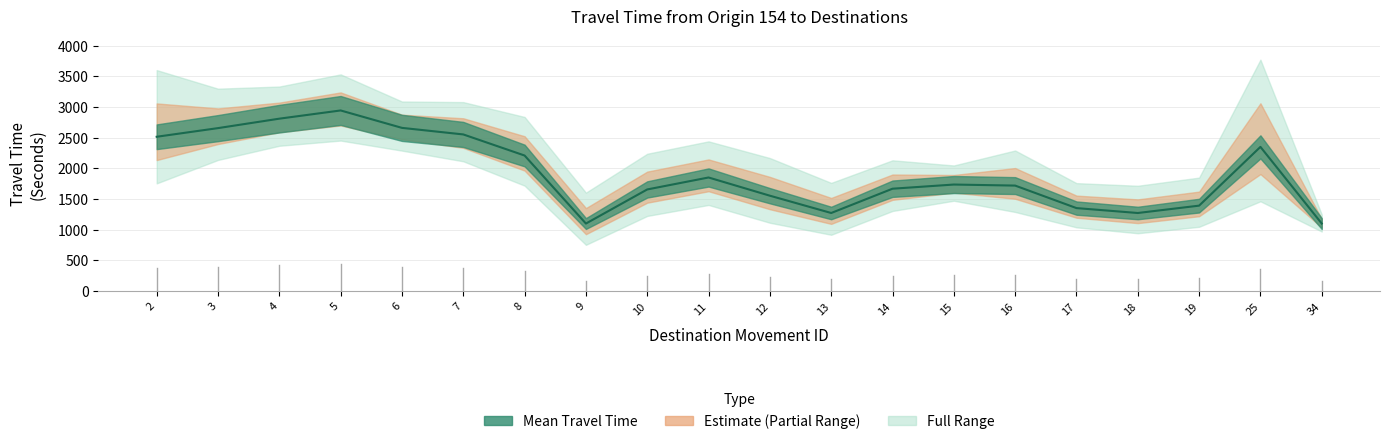

Reading left to right, extract all data points from this chart.

Mean Travel Time (Seconds): 2=2517	3=2658	4=2812	5=2946	6=2662	7=2555	8=2211	9=1102	10=1658	11=1853	12=1556	13=1274	14=1670	15=1738	16=1721	17=1354	18=1274	19=1394	25=2352	34=1102
Range - Lower Bound Travel Time (Seconds): 2=1757	3=2139	4=2370	5=2455	6=2291	7=2117	8=1720	9=755	10=1226	11=1405	12=1115	13=919	14=1307	15=1474	16=1291	17=1040	18=944	19=1049	25=1465	34=972
Range - Upper Bound Travel Time (Seconds): 2=3604	3=3301	4=3336	5=3534	6=3092	7=3082	8=2840	9=1606	10=2240	11=2442	12=2170	13=1765	14=2133	15=2049	16=2293	17=1761	18=1718	19=1851	25=3774	34=1249